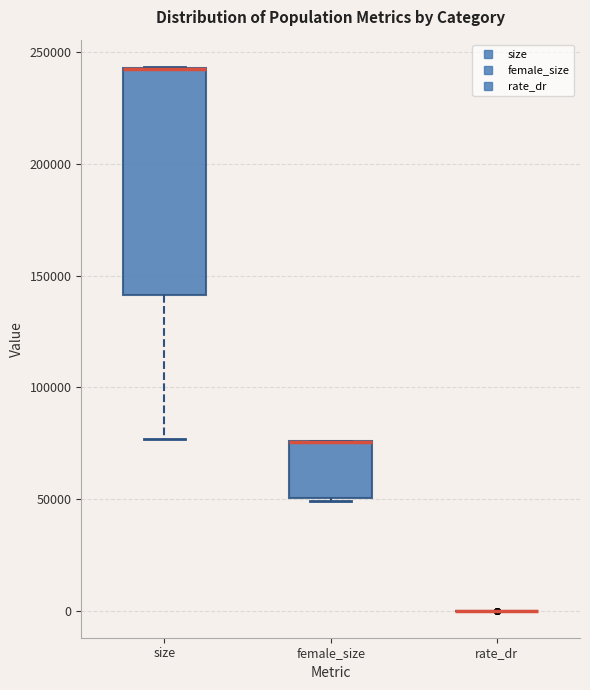

Which box is the tallest, from its lower edge to its upper edge?

size